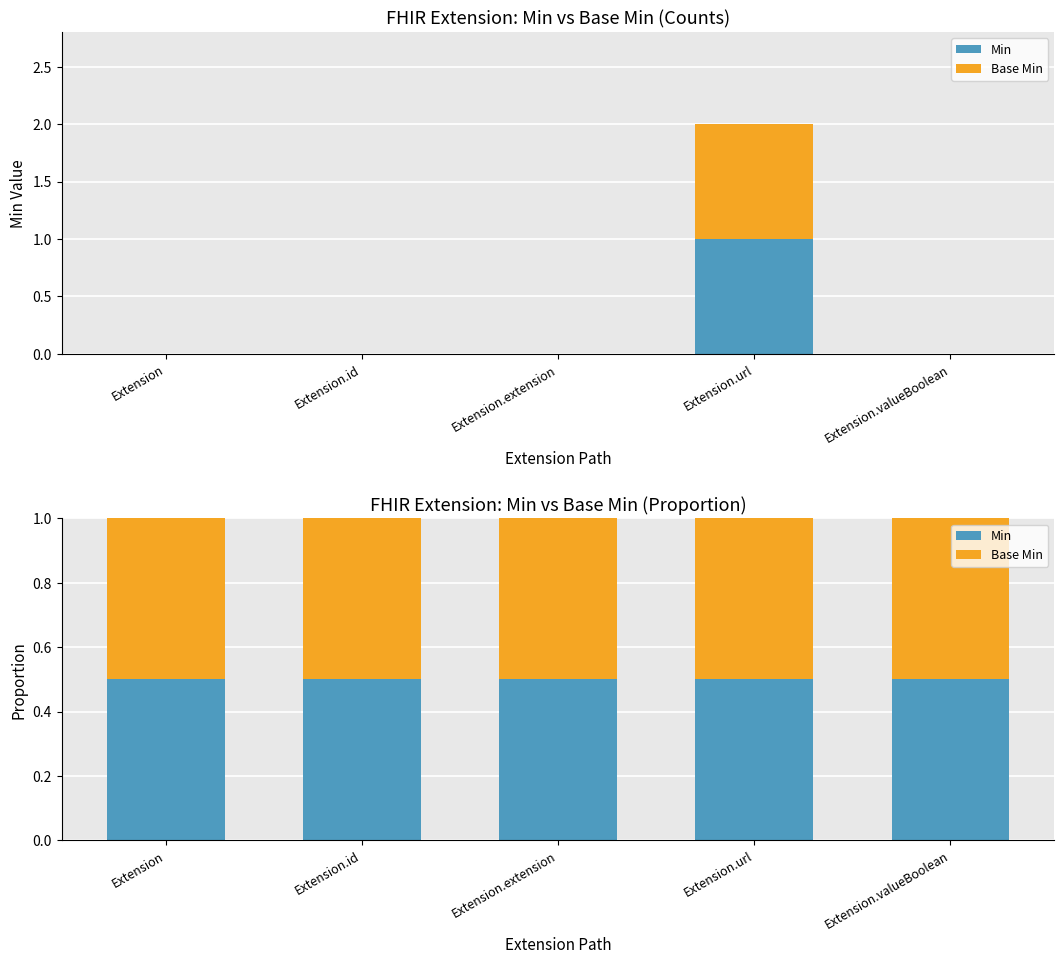

How many series are shown in this chart?

2